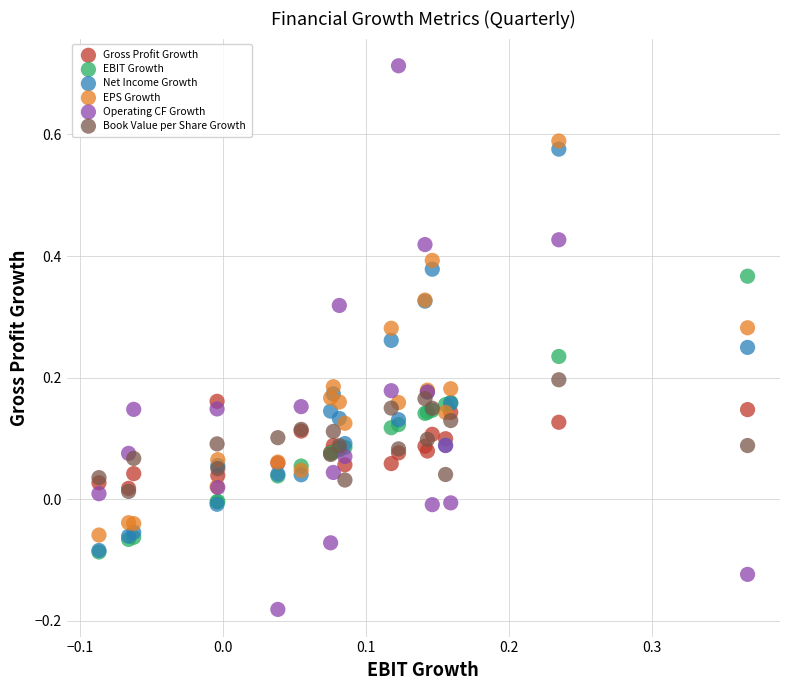

Which series contains the highest Y value?

Operating CF Growth